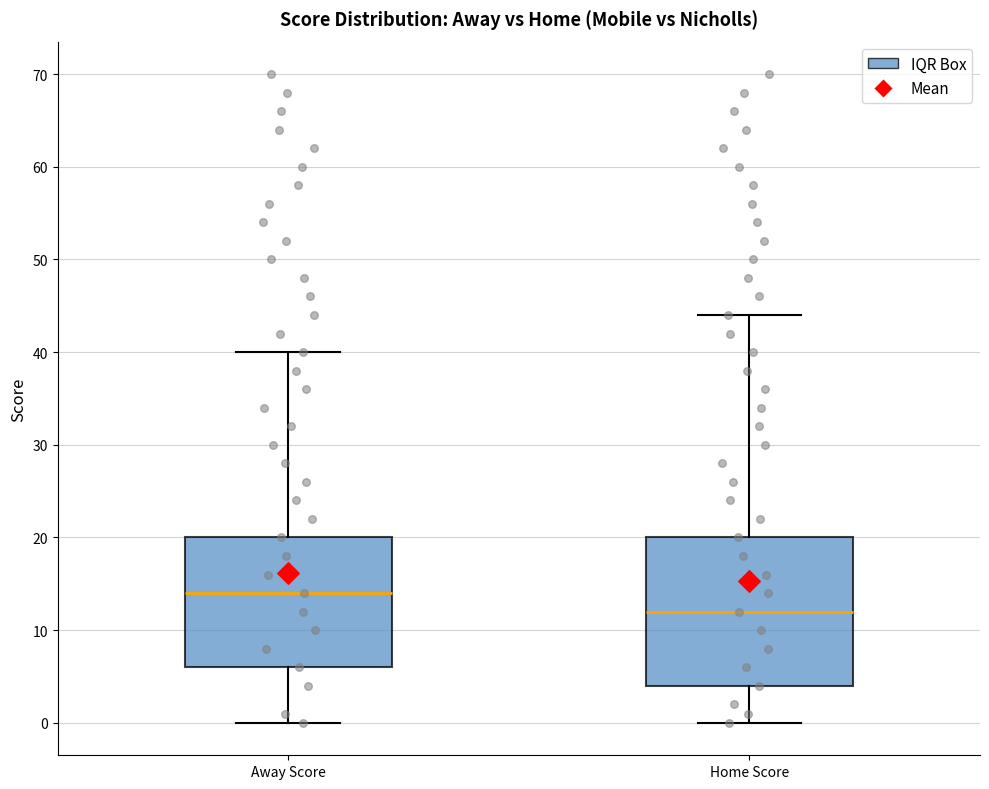

Which box has the highest median line?

Away Score